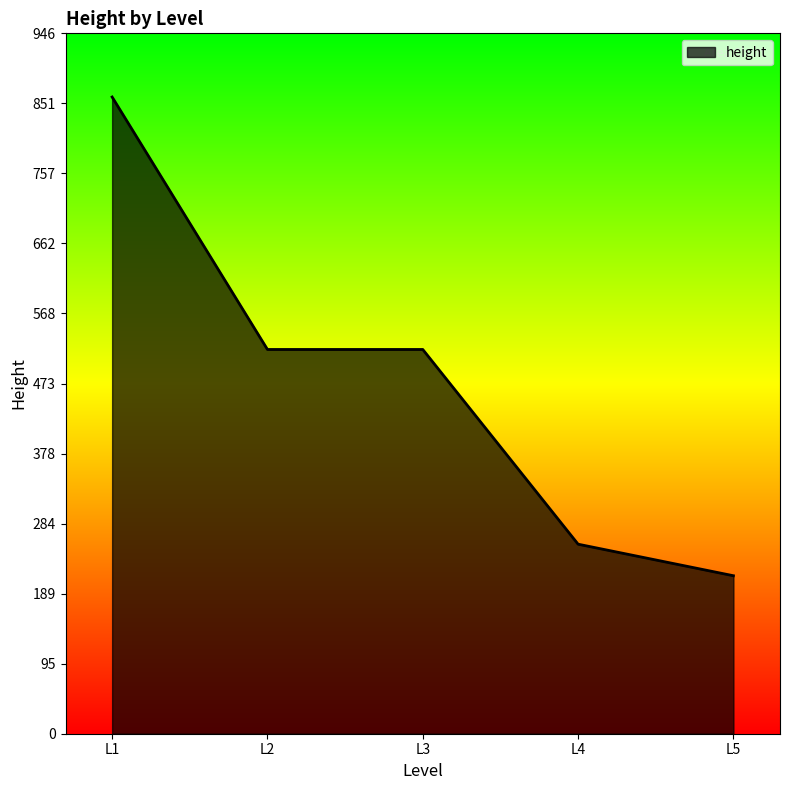

What value does the data have at L4?

256.0